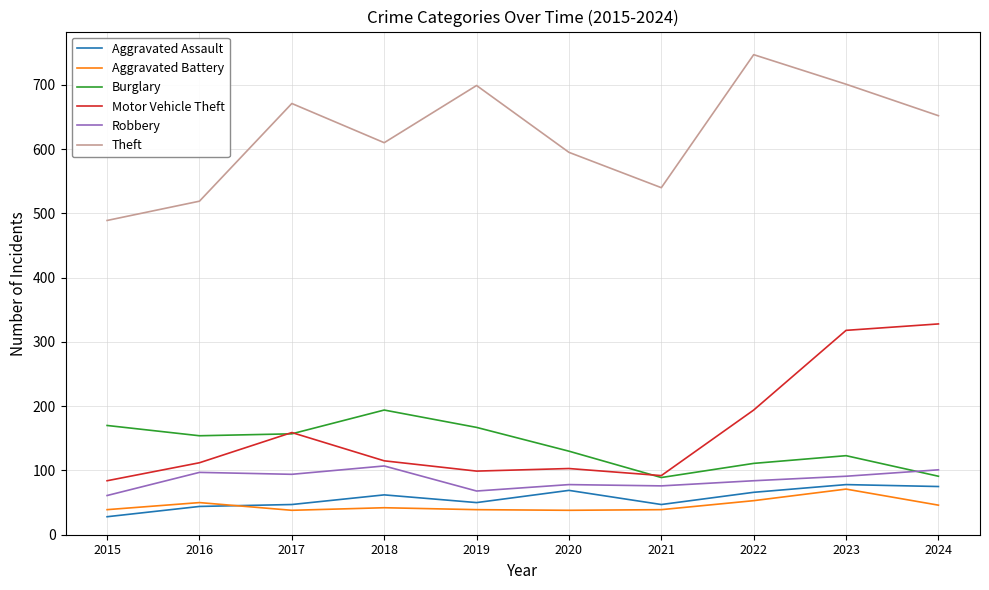

True or false: Motor Vehicle Theft has a value of 221 at 2023.

False